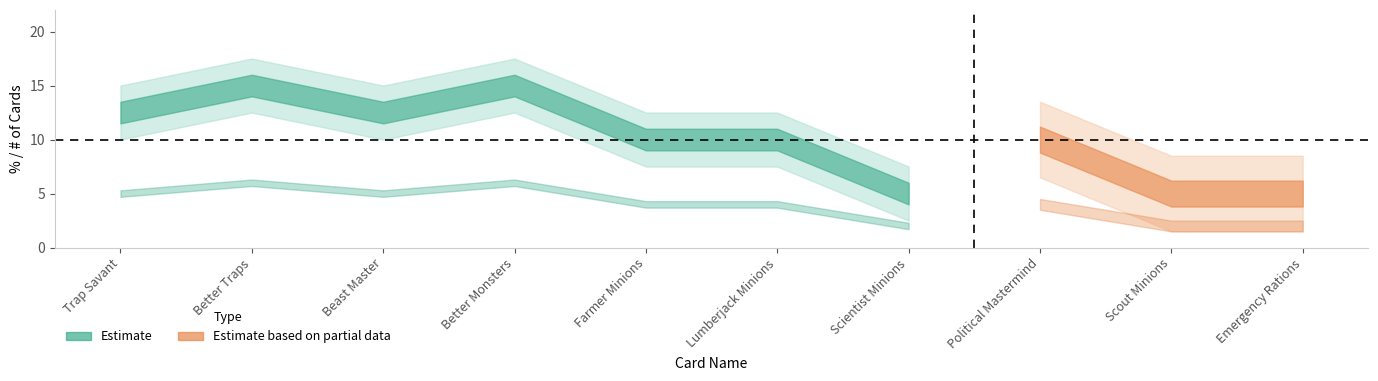

How many data points in col_0 are less than 10?

3